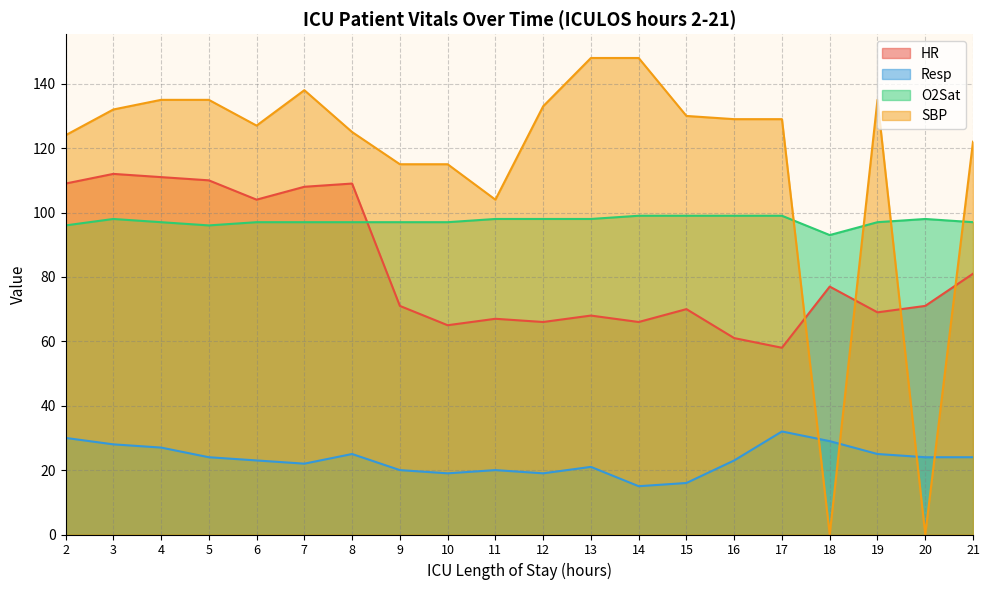

The value of O2Sat at 15 is 140. True or false?

False